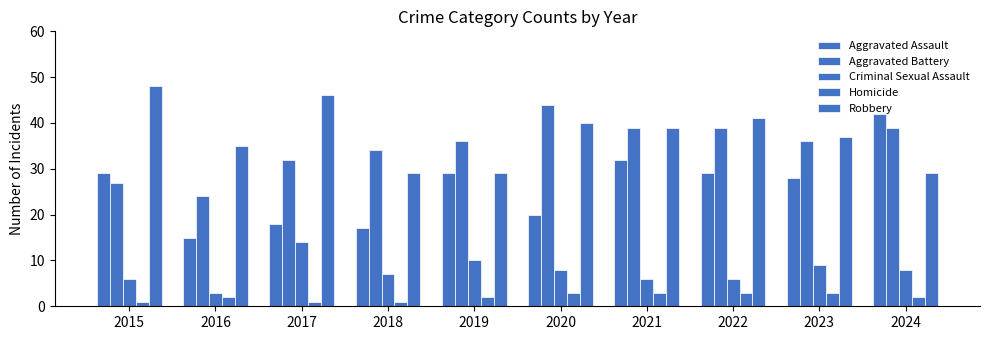

How many bars are there in each group?

5